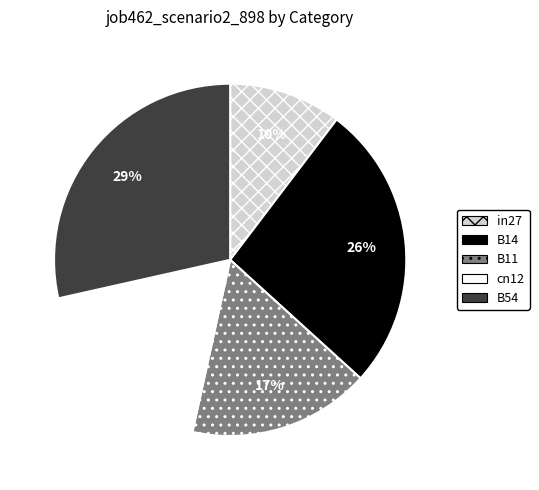

How many slices are in this pie chart?

5